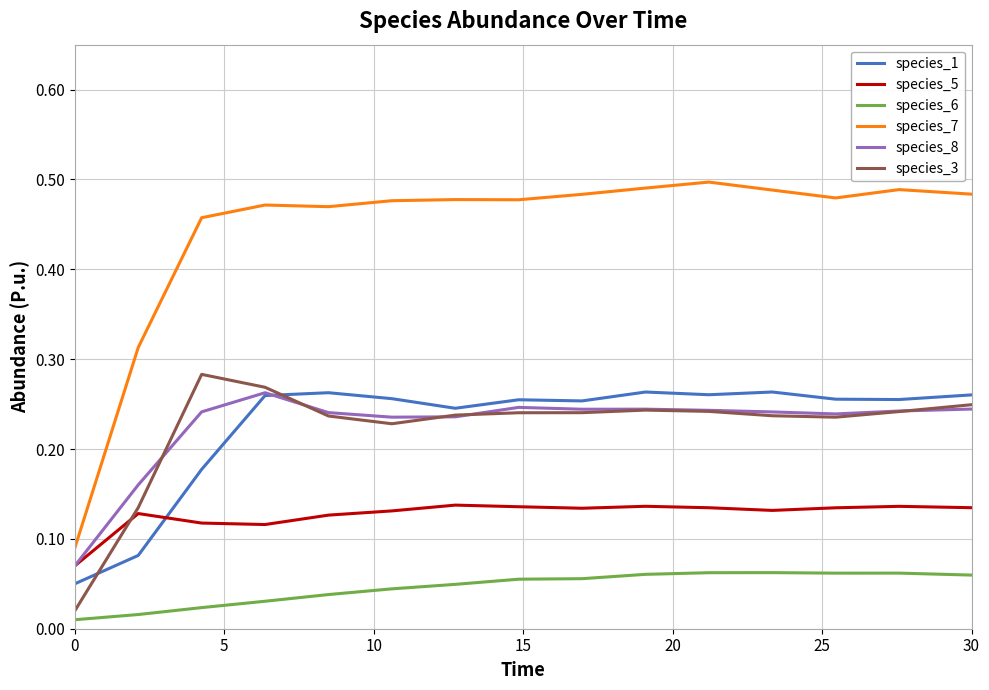

After their last crossing, which series has the higher values: species_1 or species_5?

species_1